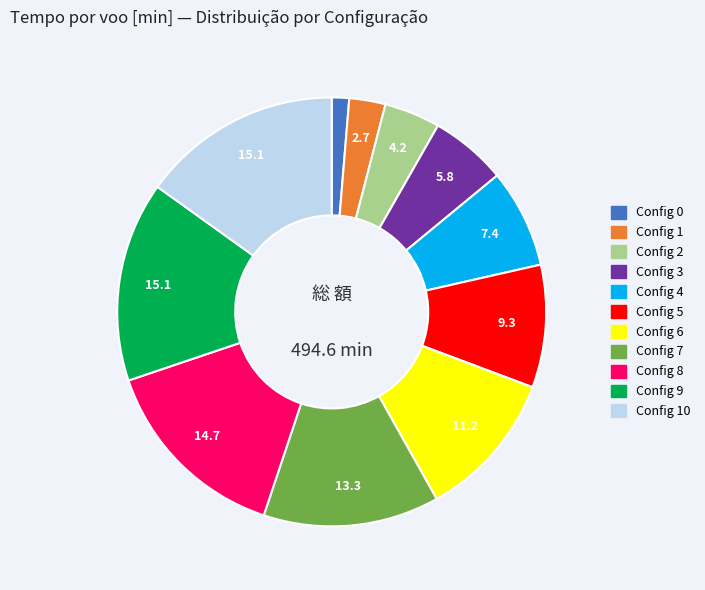

Is there a majority slice in this chart?

No